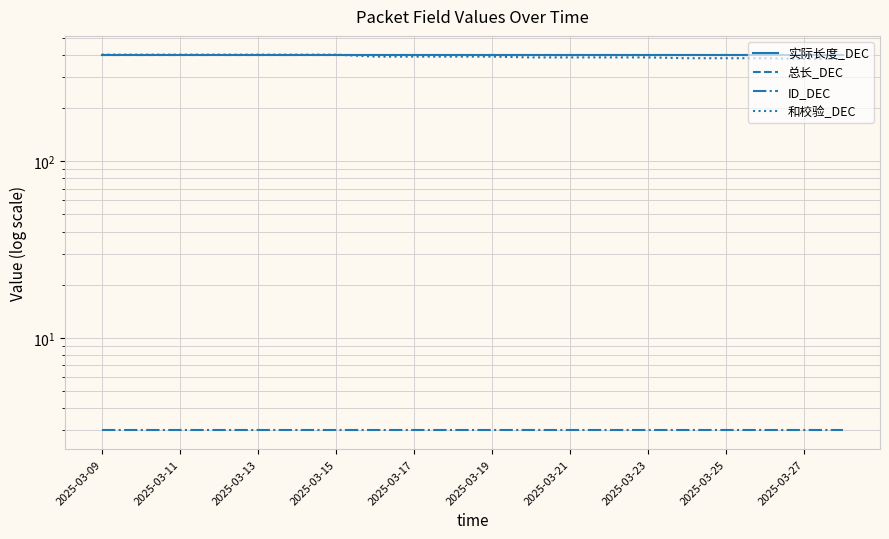

Rank the series at 2025-03-25 from highest to lowest value.

实际长度_DEC, 总长_DEC, 和校验_DEC, ID_DEC